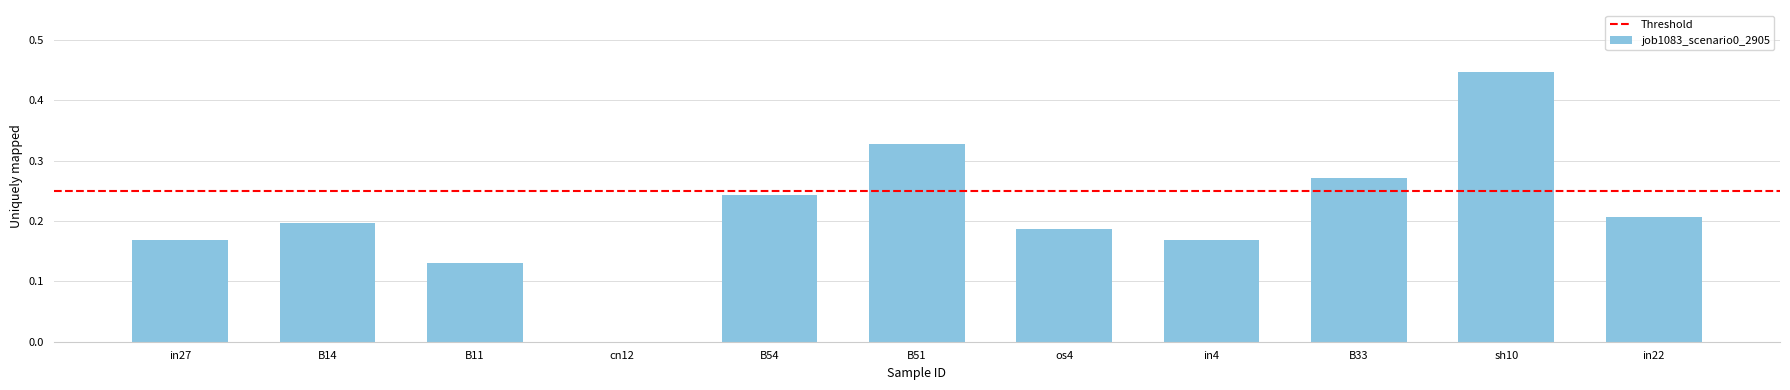

What is the change in value from cn12 to in4?

+0.2